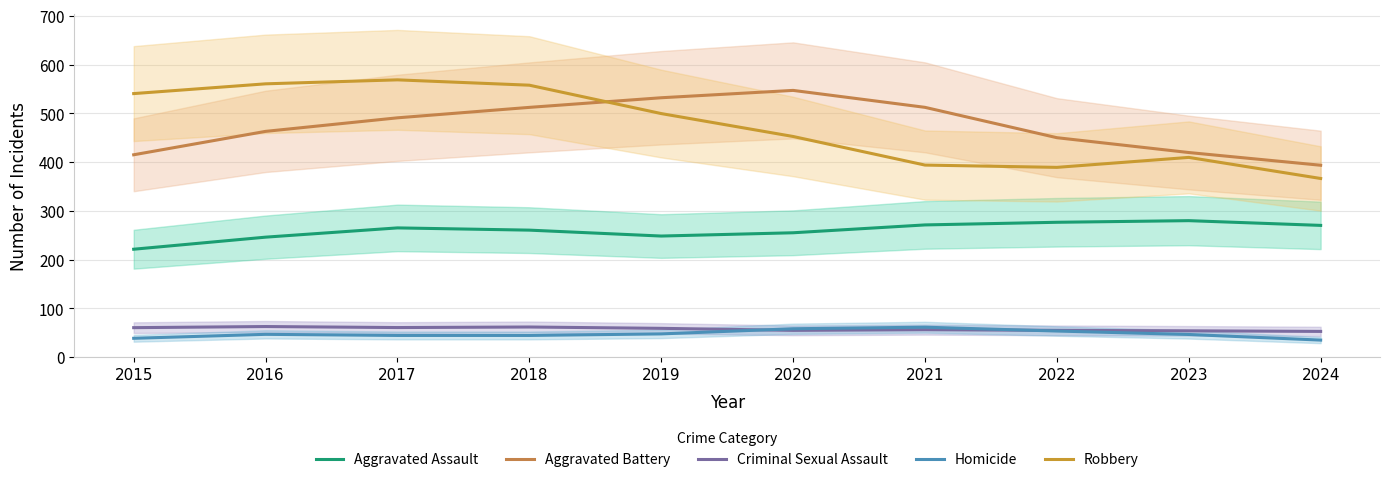

What is the approximate value of Criminal Sexual Assault at 2016?

63.0